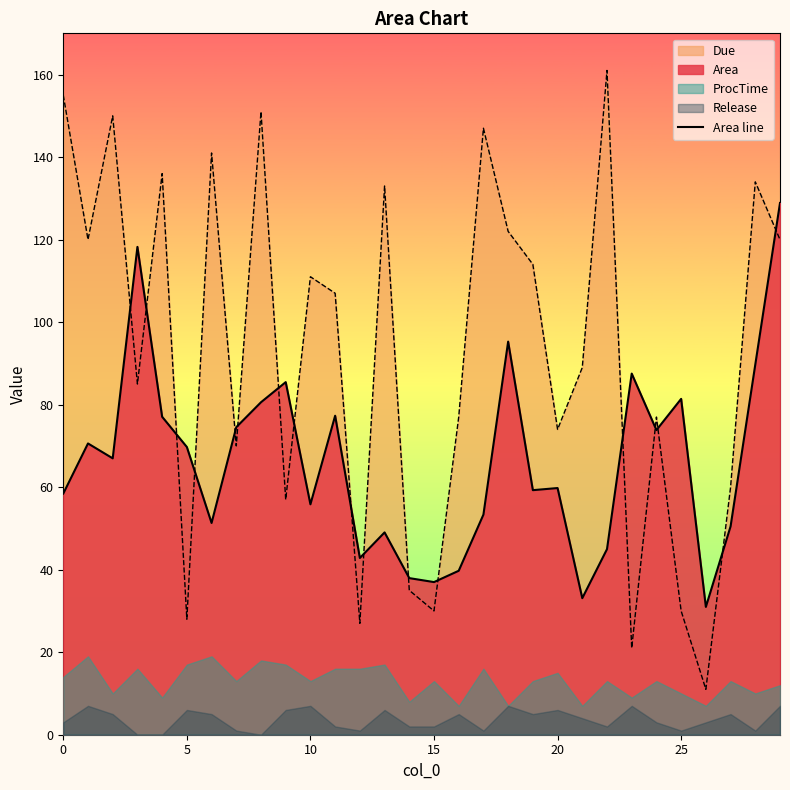

What is the minimum value for Due?

11.0